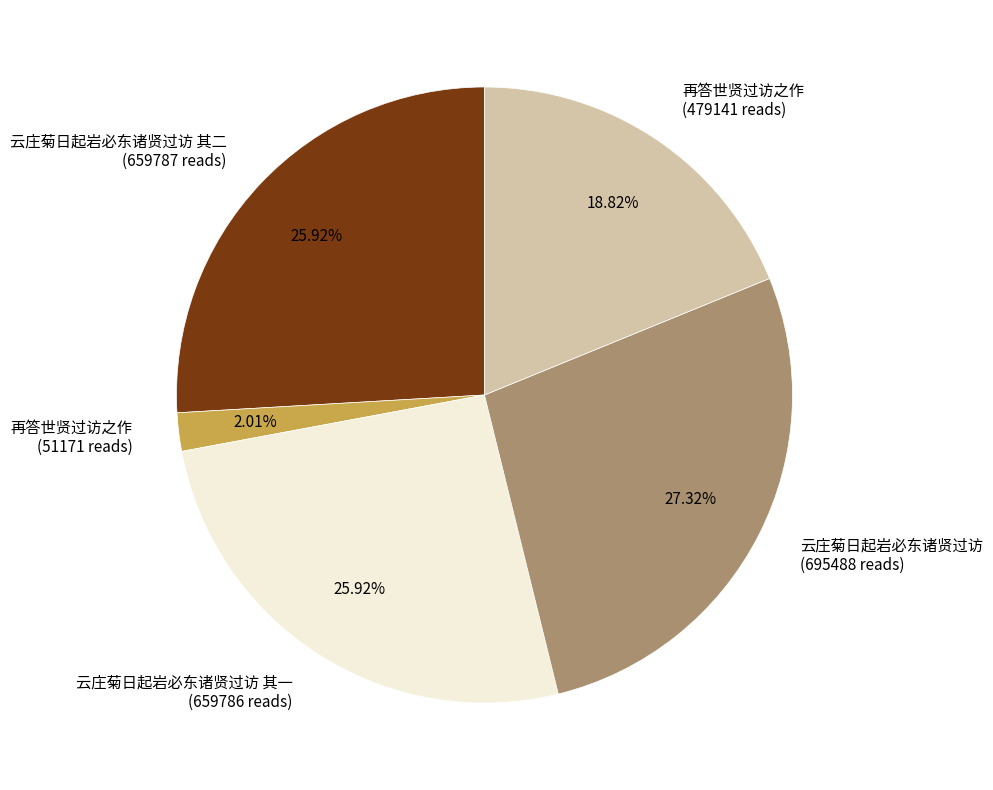

Does any single category account for the majority?

No